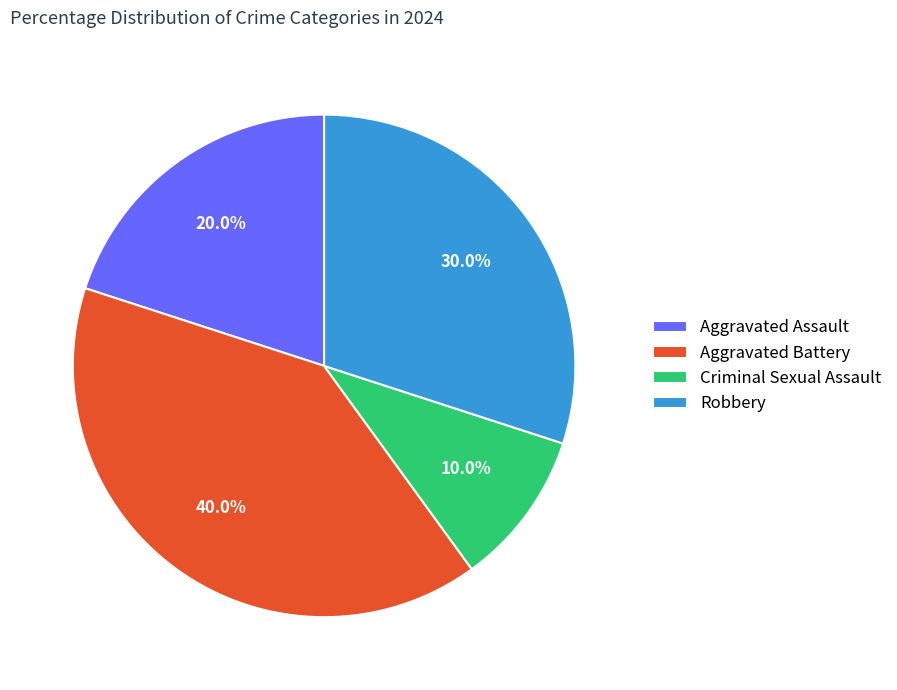

Between Aggravated Assault and Robbery, which is larger?

Robbery